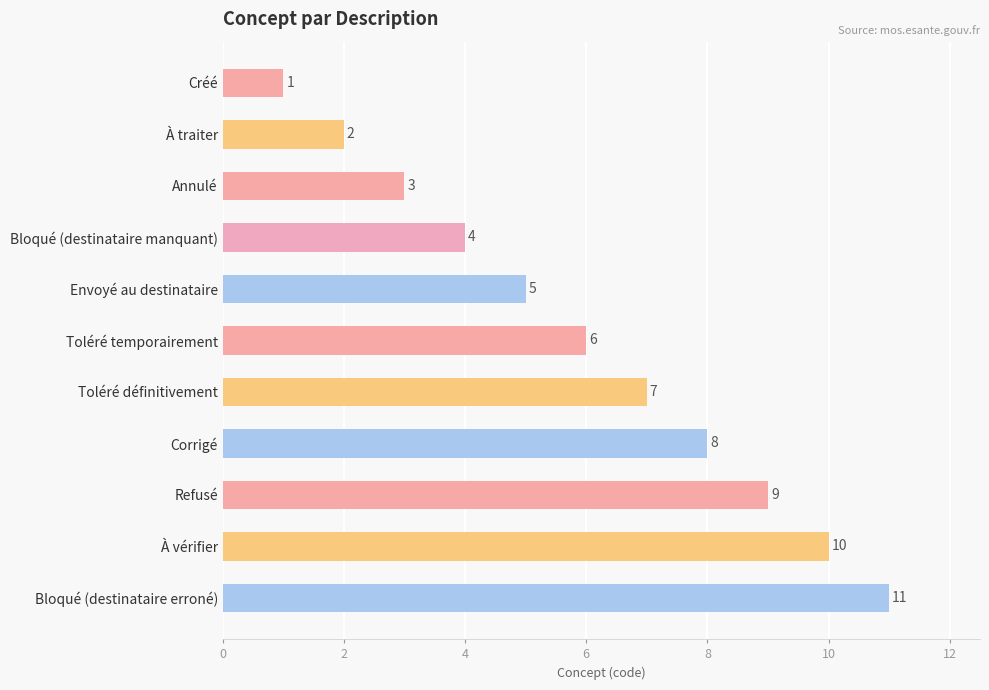

What position from the bottom is Bloqué (destinataire erroné)?

1